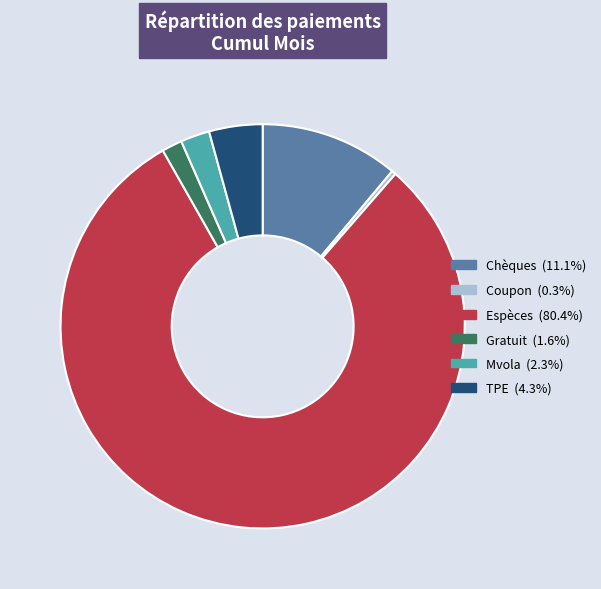

Which has a higher value, TPE or Chèques?

Chèques